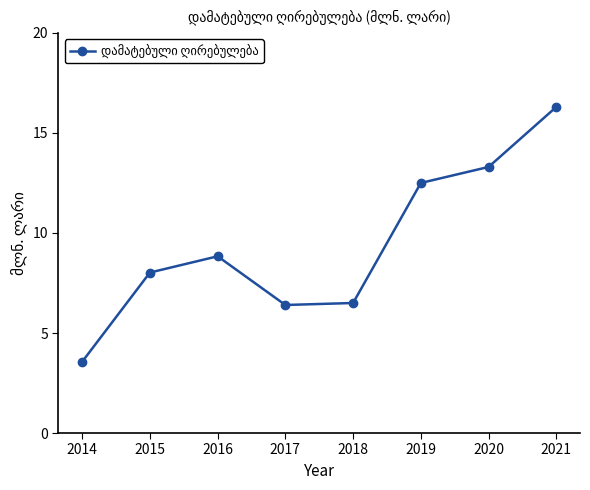

Where is the data nearest to the value 9?

2016